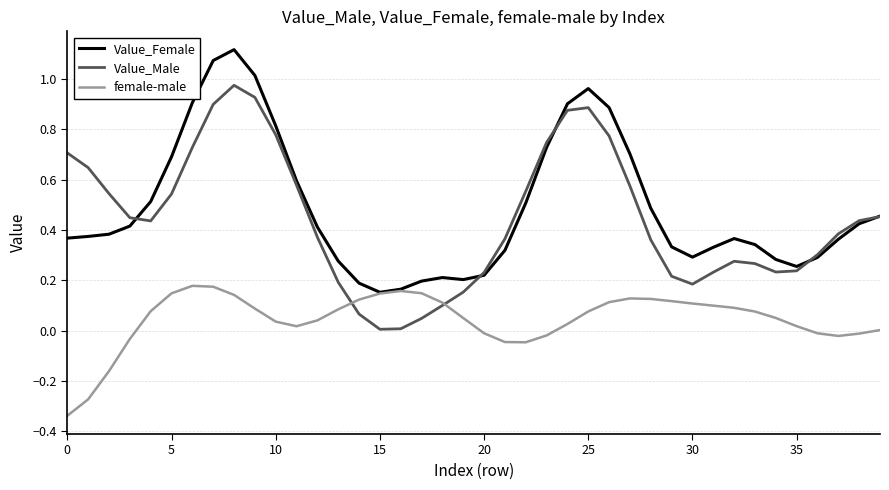

Rank the series by their maximum value, from lowest to highest.

female-male, Value_Male, Value_Female